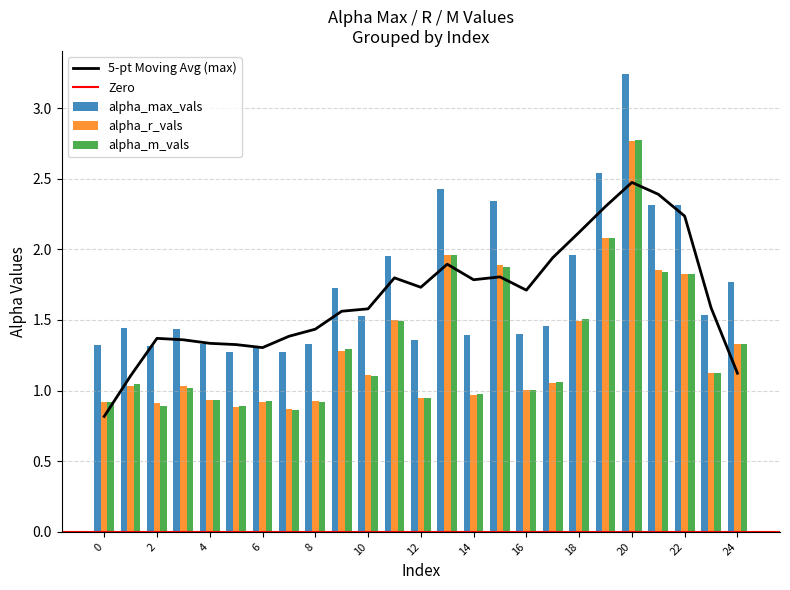

What is the value of the alpha_r_vals bar at the 4th from the left?

1.0